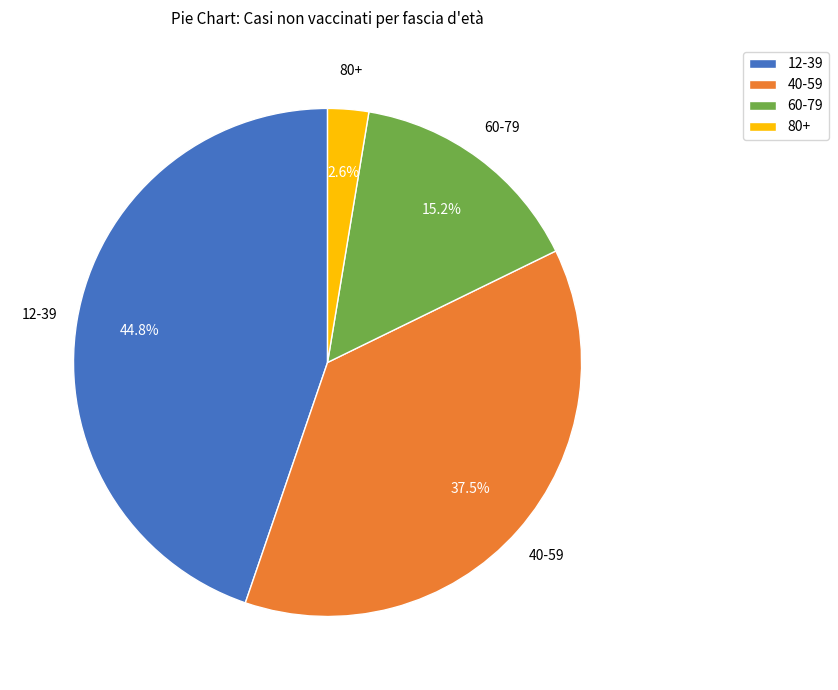

To the nearest percent, what percentage of the pie is 60-79?

15%